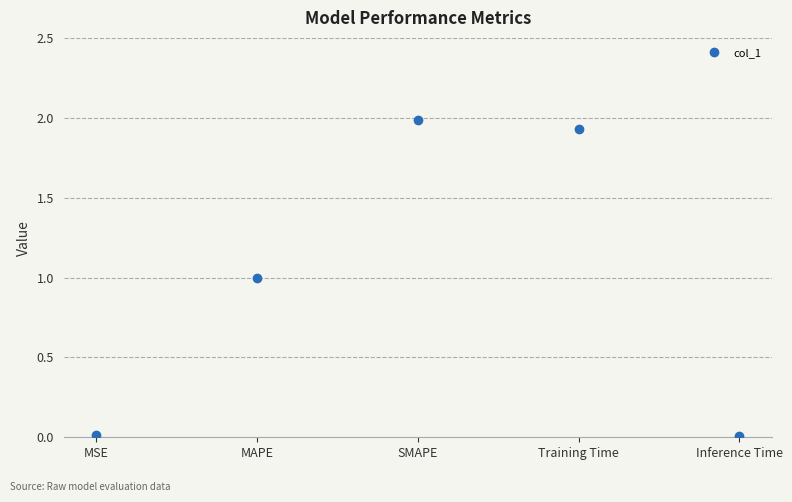

What is the difference between the maximum and minimum values?

2.0